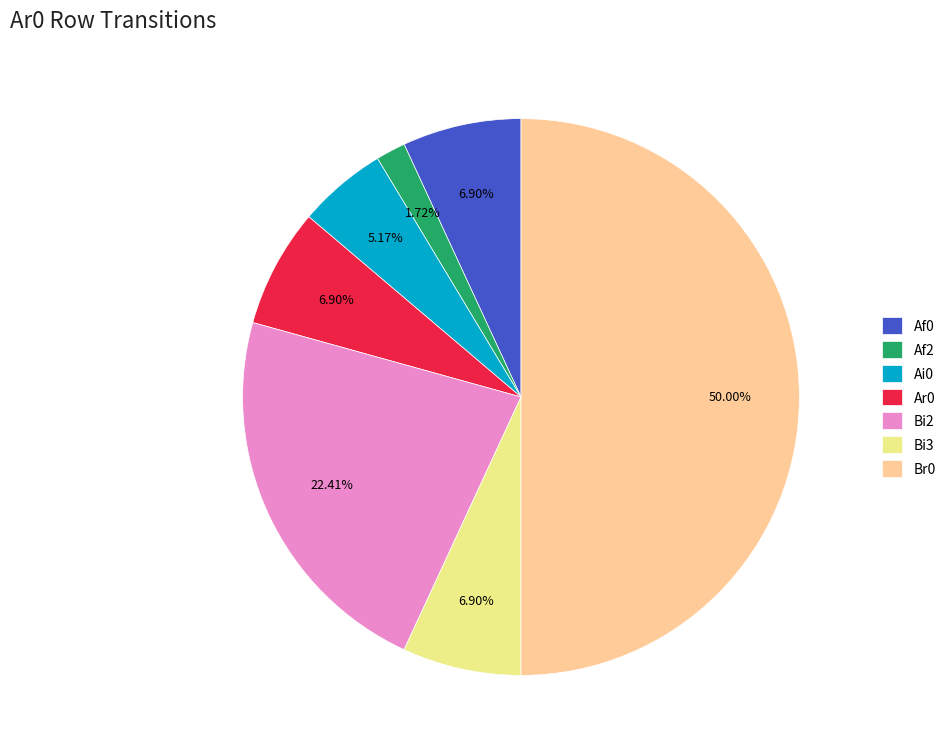

Does Af2 represent more than half of the total?

No